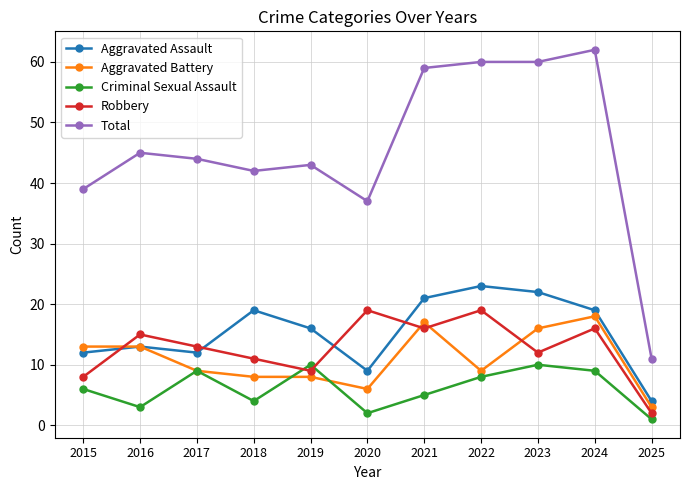

True or false: Robbery and Criminal Sexual Assault intersect in this chart.

True